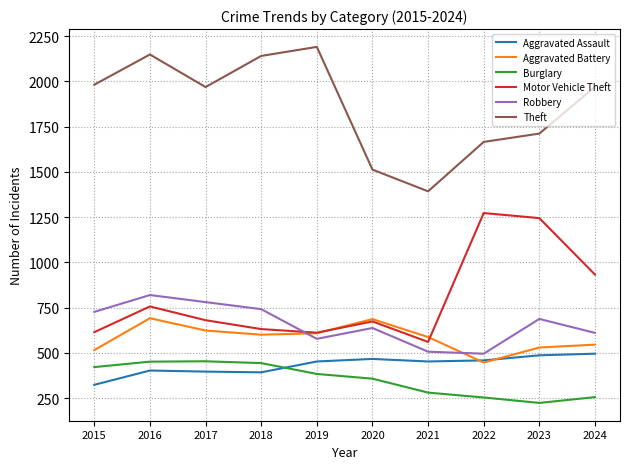

In Robbery, how many points are higher than both neighbors (excluding endpoints)?

3